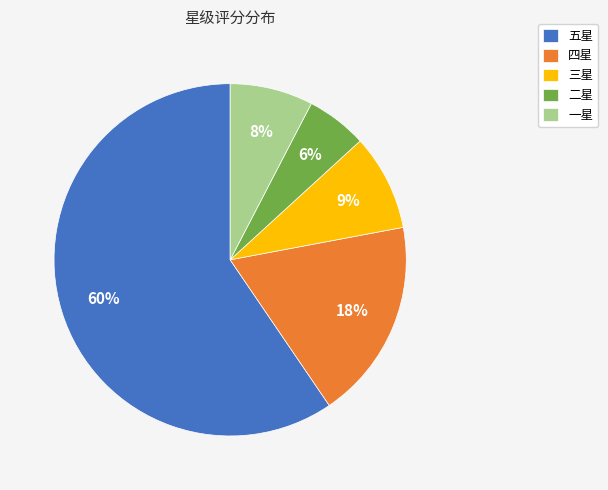

To the nearest percent, what portion does 一星 represent?

8%